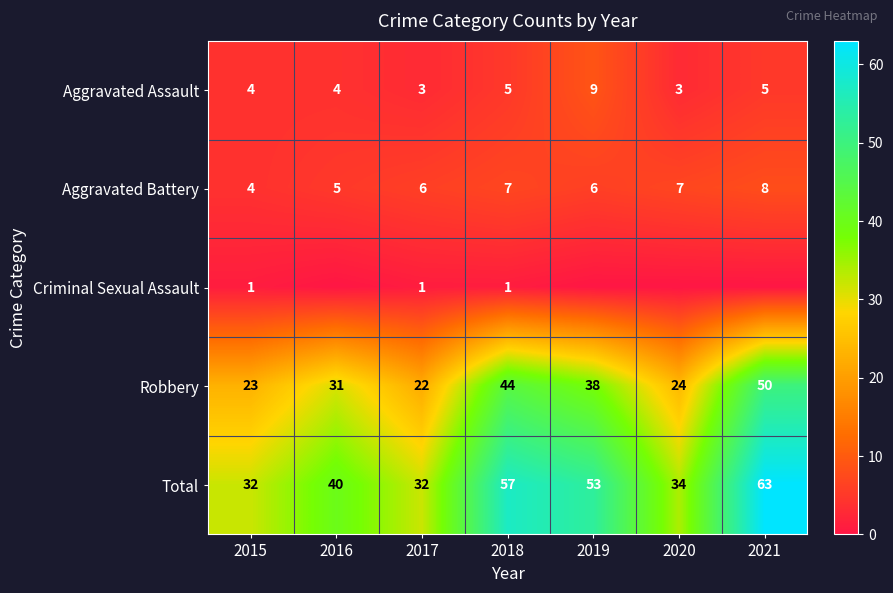

Is the value of Total at 2018 greater than the value of Aggravated Assault at 2019?

Yes